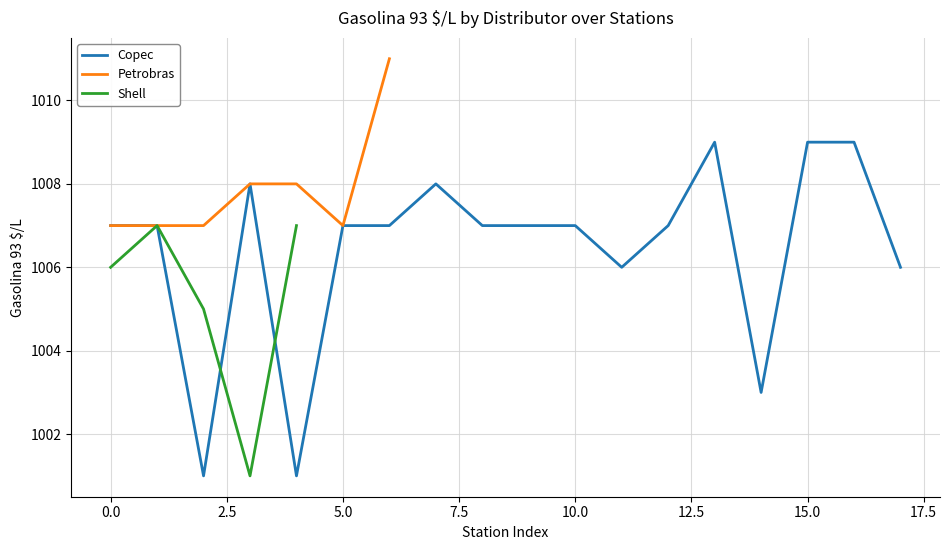

Between co110104 and co110102, which series saw the biggest shift?

Copec